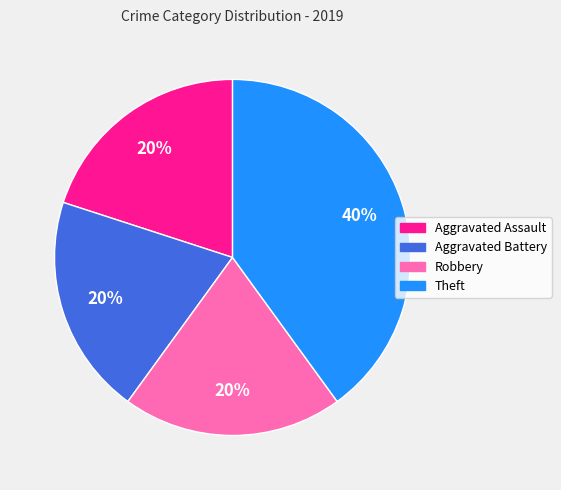

To the nearest percent, what is the average slice percentage?

25%